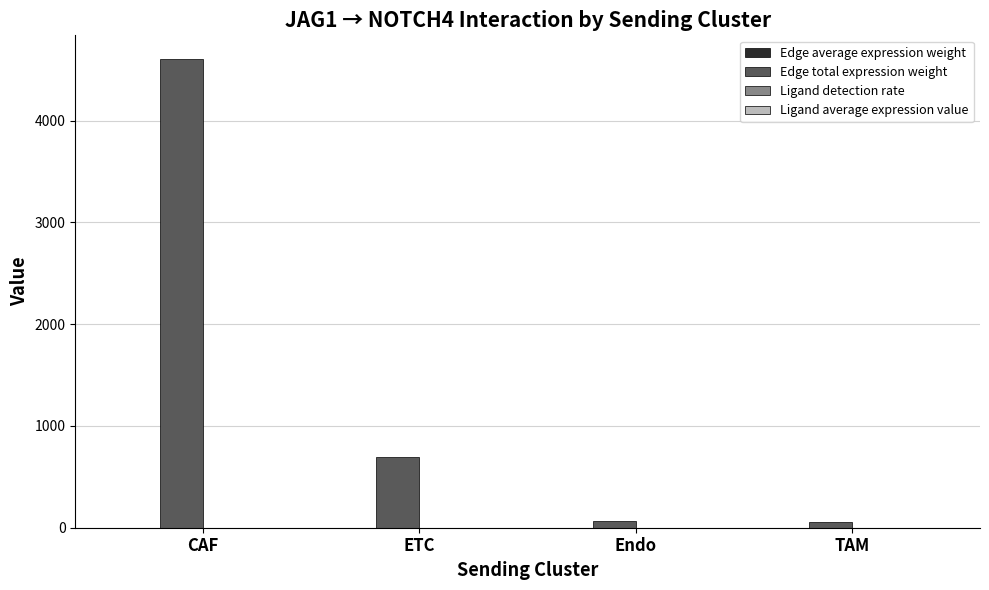

What is the difference between the Edge total expression weight values at ETC and Endo?

630.7